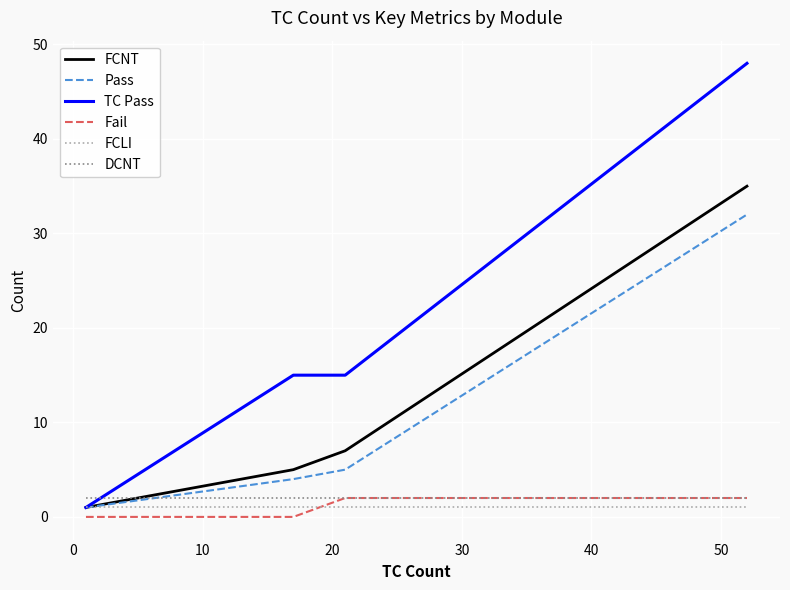

Which series has the widest spread of values?

TC Pass